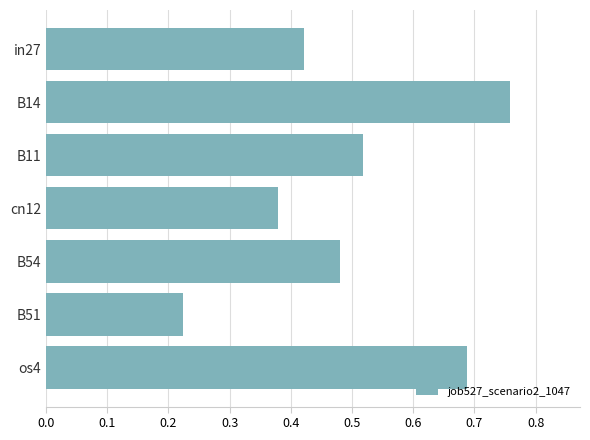

List the labels in order of value, largest first.

B14, os4, B11, B54, in27, cn12, B51